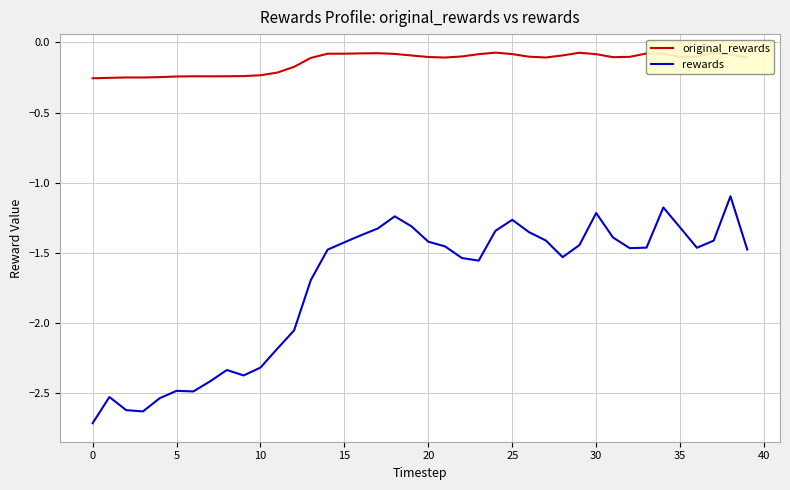

Which series has the widest spread of values?

rewards